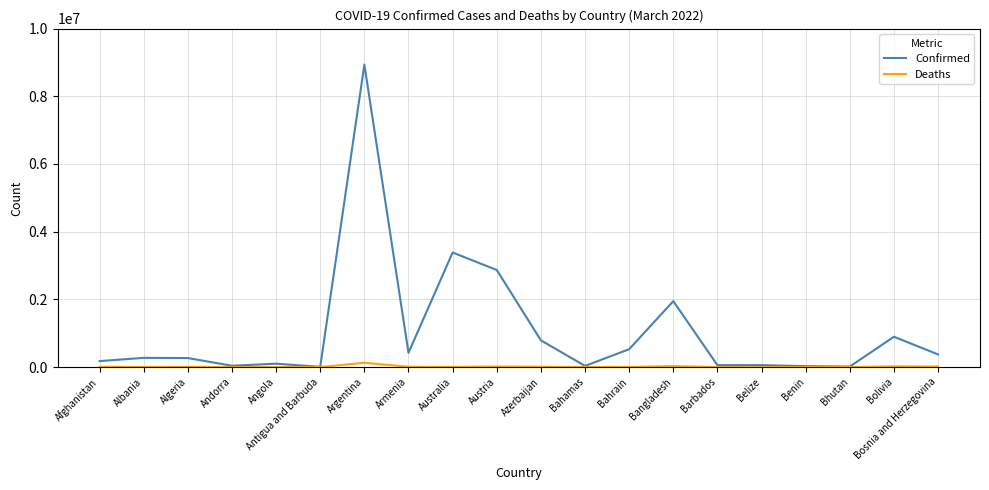

What is the total value across all series at Afghanistan?

182626